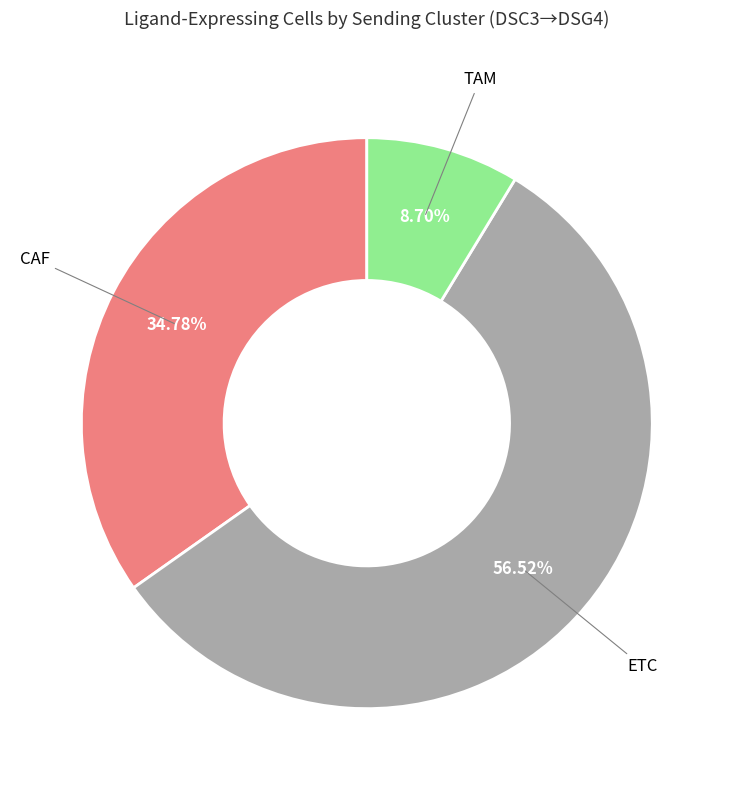

Is there a majority slice in this chart?

Yes